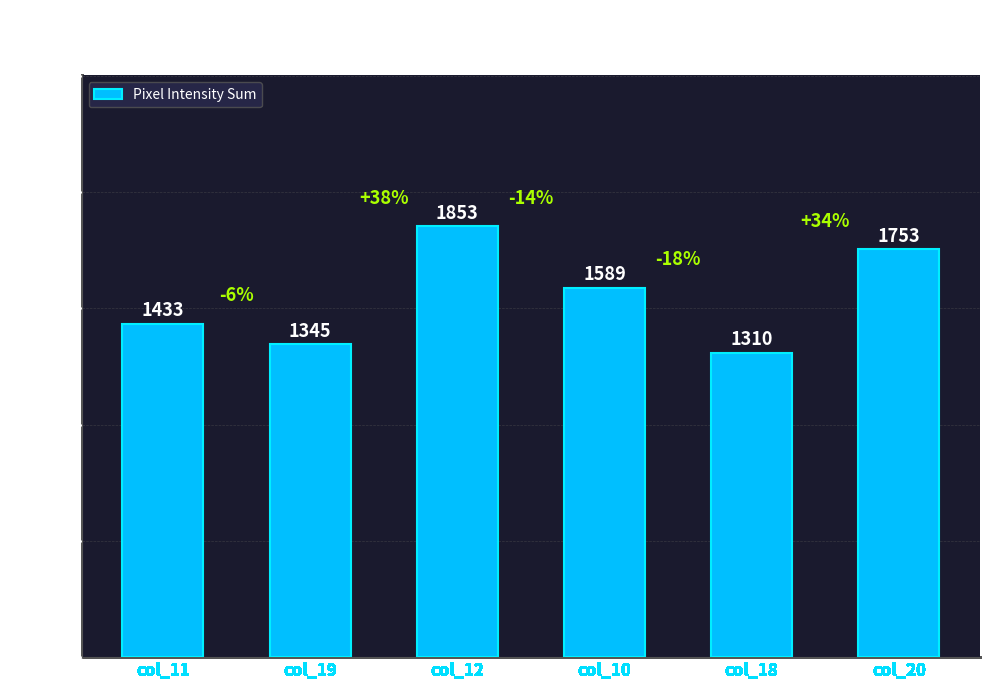

What is the change in value from col_11 to col_19?

-88